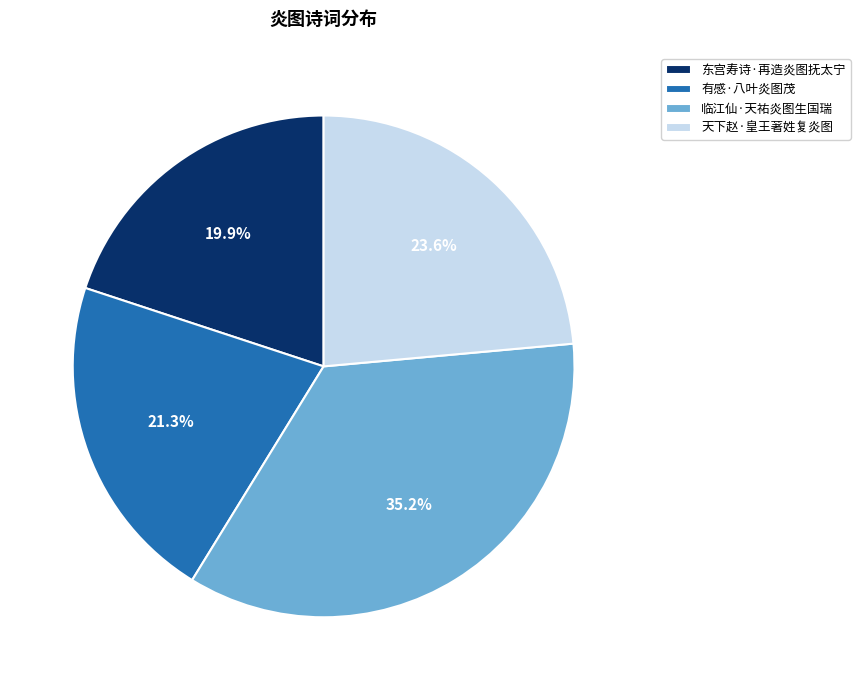

Is 天下赵·皇王著姓复炎图 the majority of the pie?

No